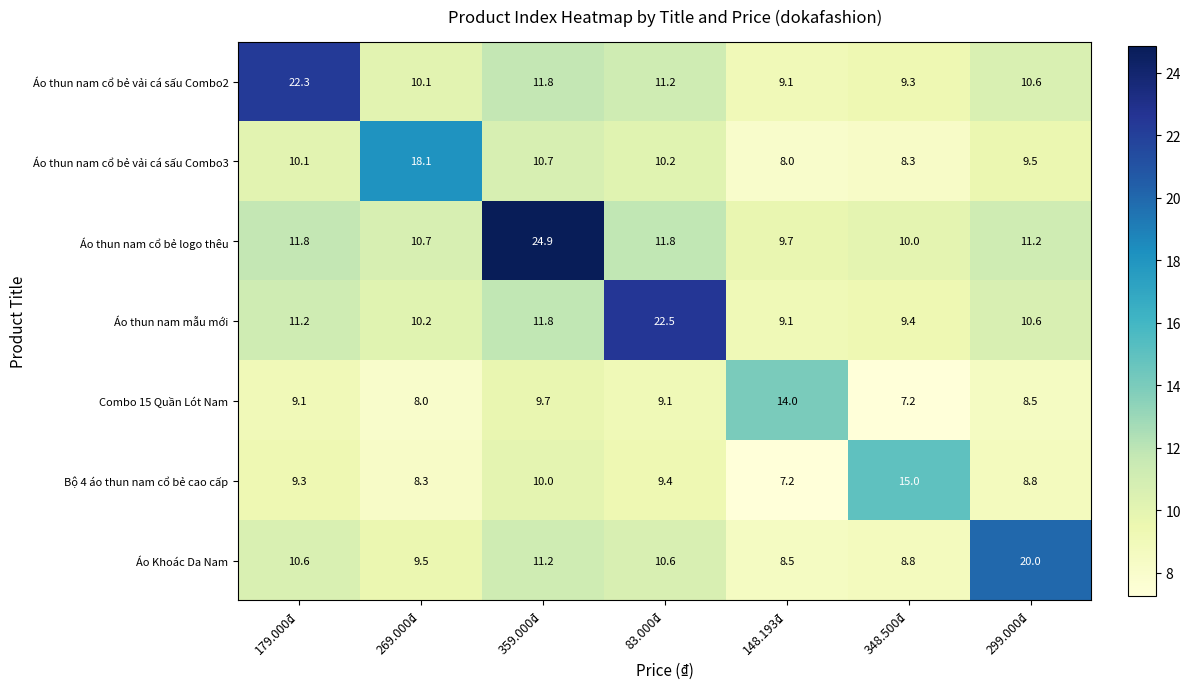

Between 179.000₫ and 83.000₫, which series saw the biggest shift?

Áo thun nam mẫu mới